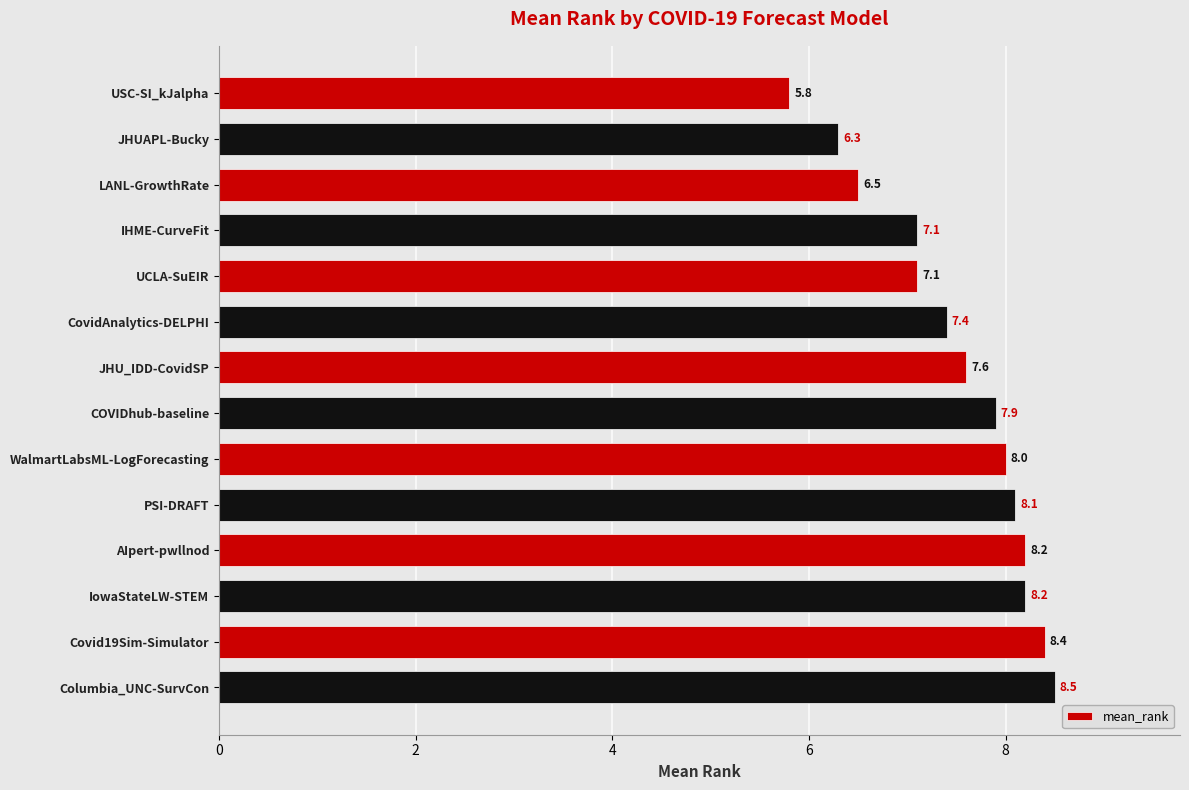

Read the value at USC-SI_kJalpha.

5.8